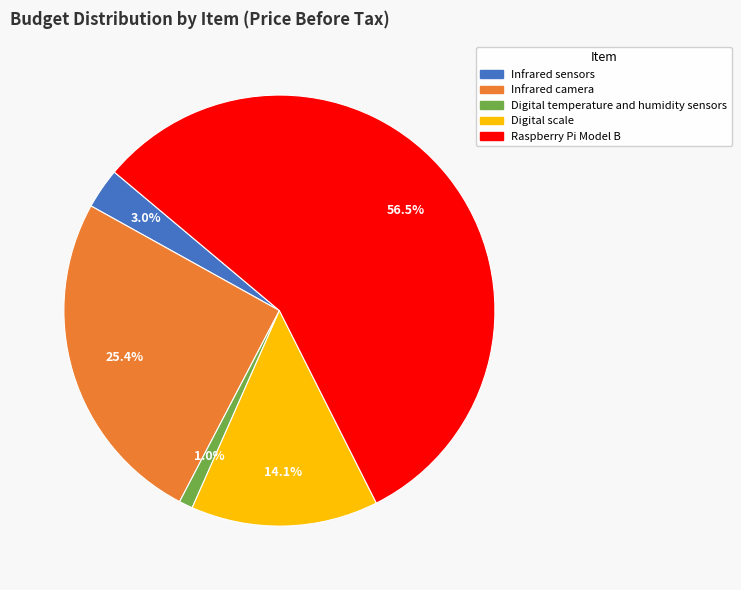

Count the number of slices in the pie.

5